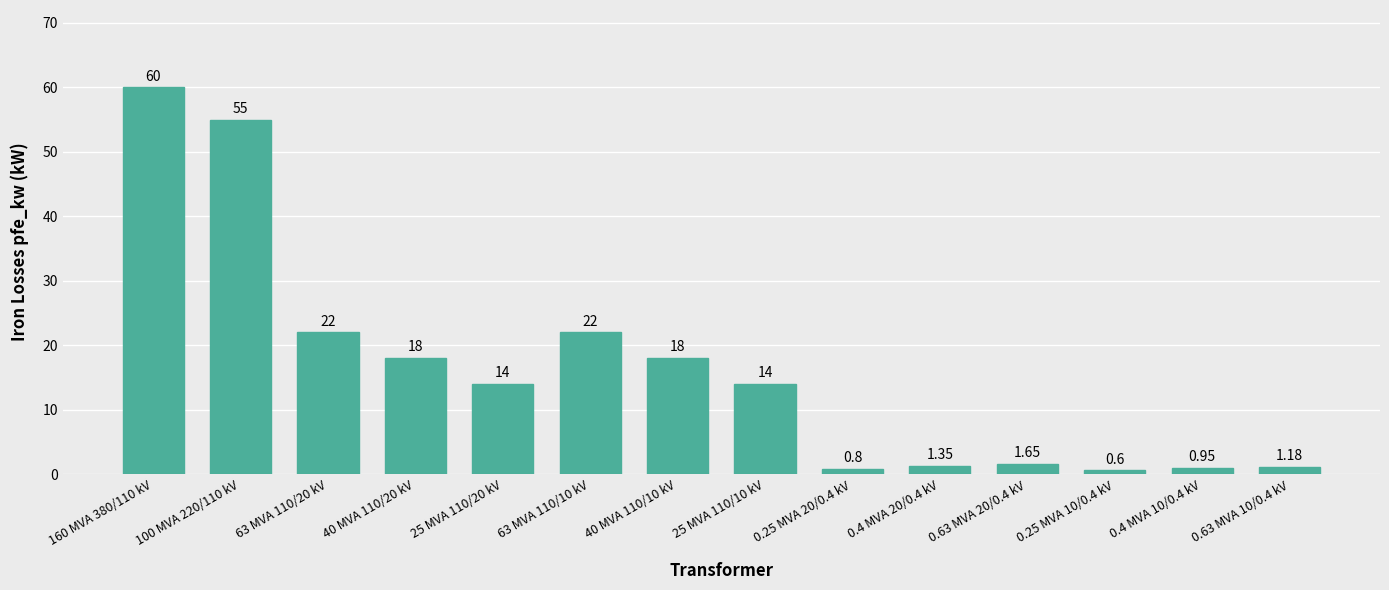

True or false: the data shows 32.9 at 63 MVA 110/10 kV.

False